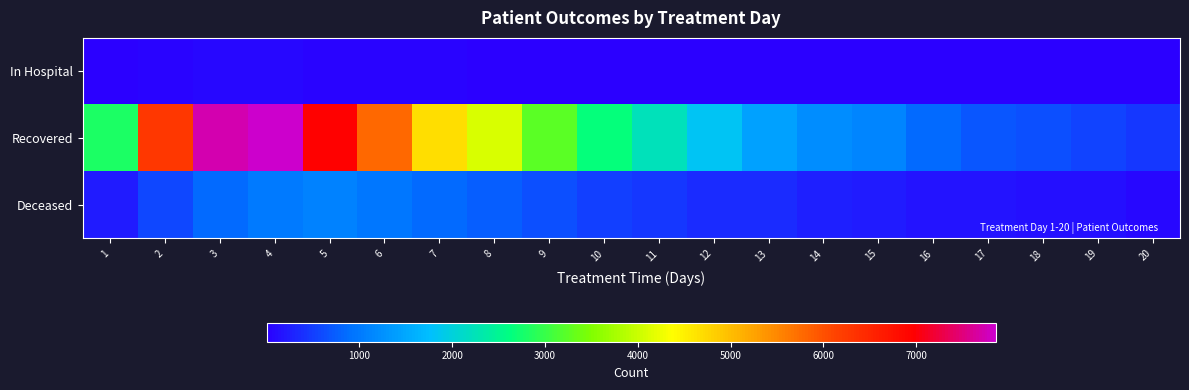

What is the difference between the highest and lowest values at 8?

4063